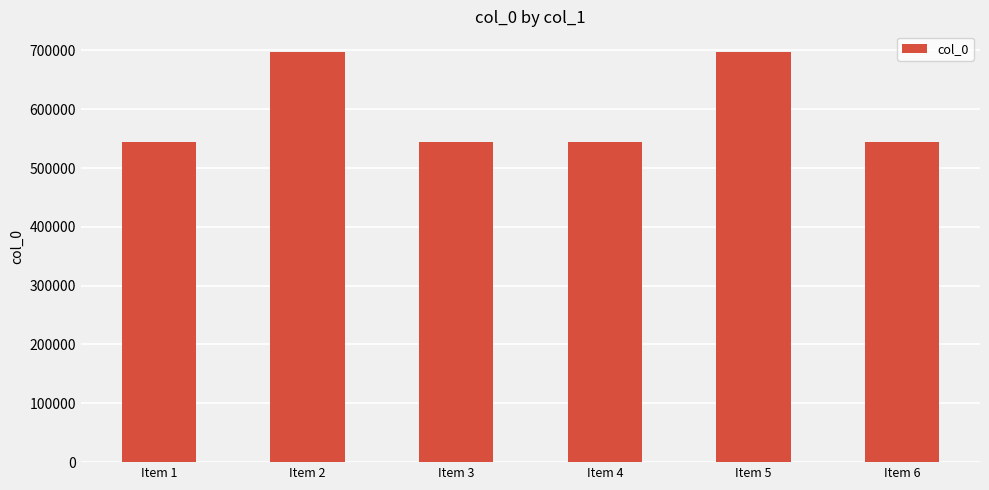

What is the value of the 4th bar from the left?

544606